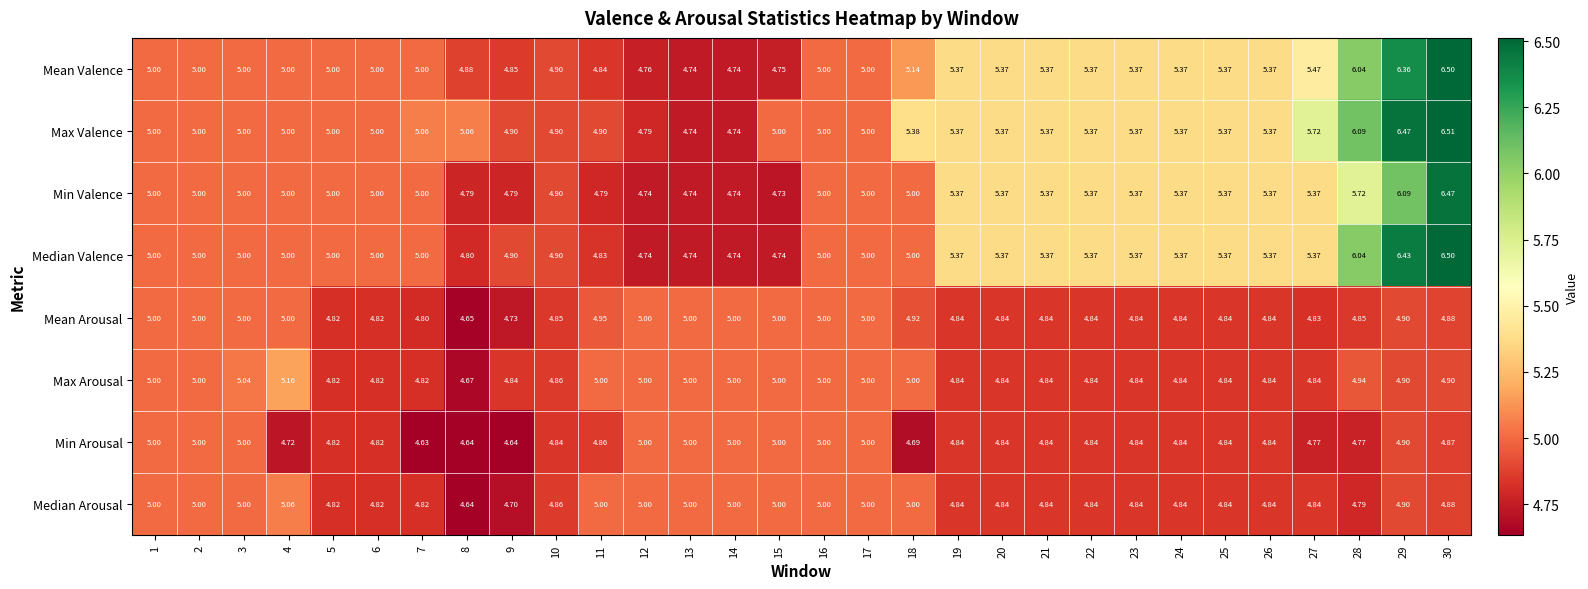

Which series has the largest total across all categories?

Max Valence